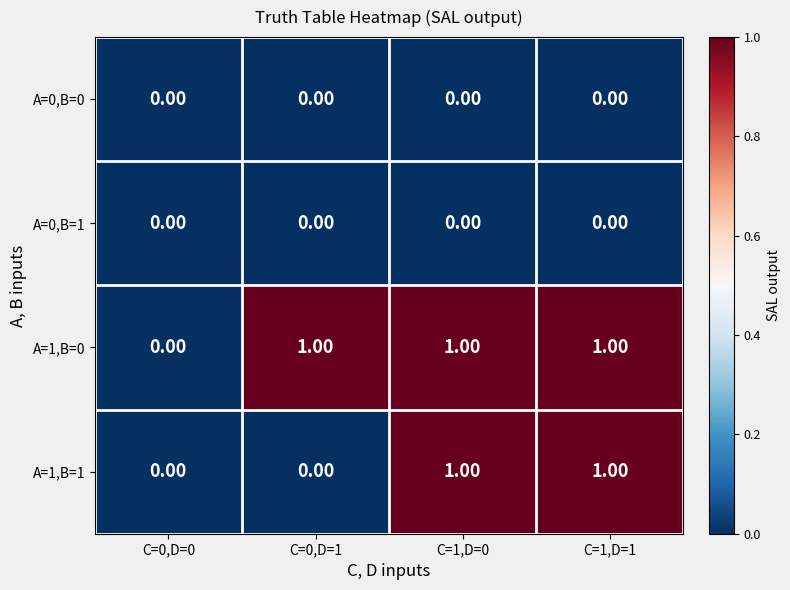

Which series has the largest total across all categories?

A=1,B=0